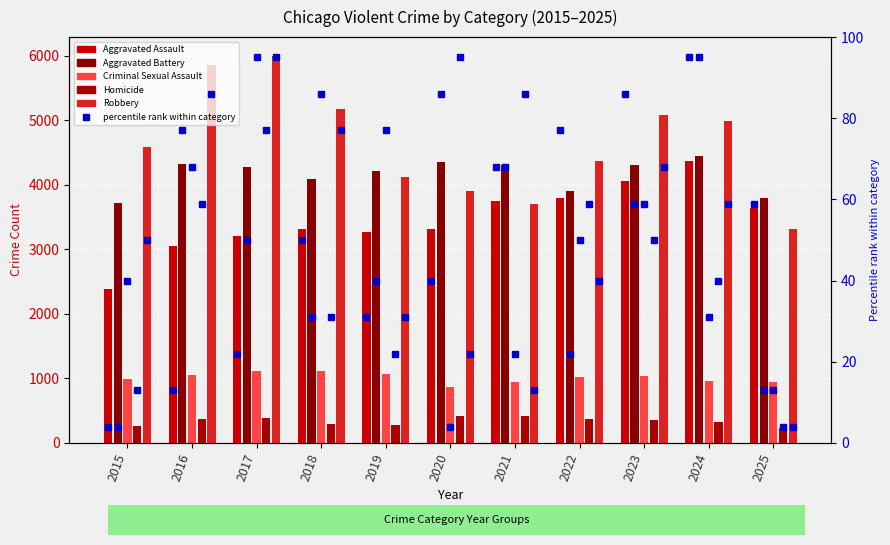

What is the difference between the second highest and minimum values in the Robbery series?

2528